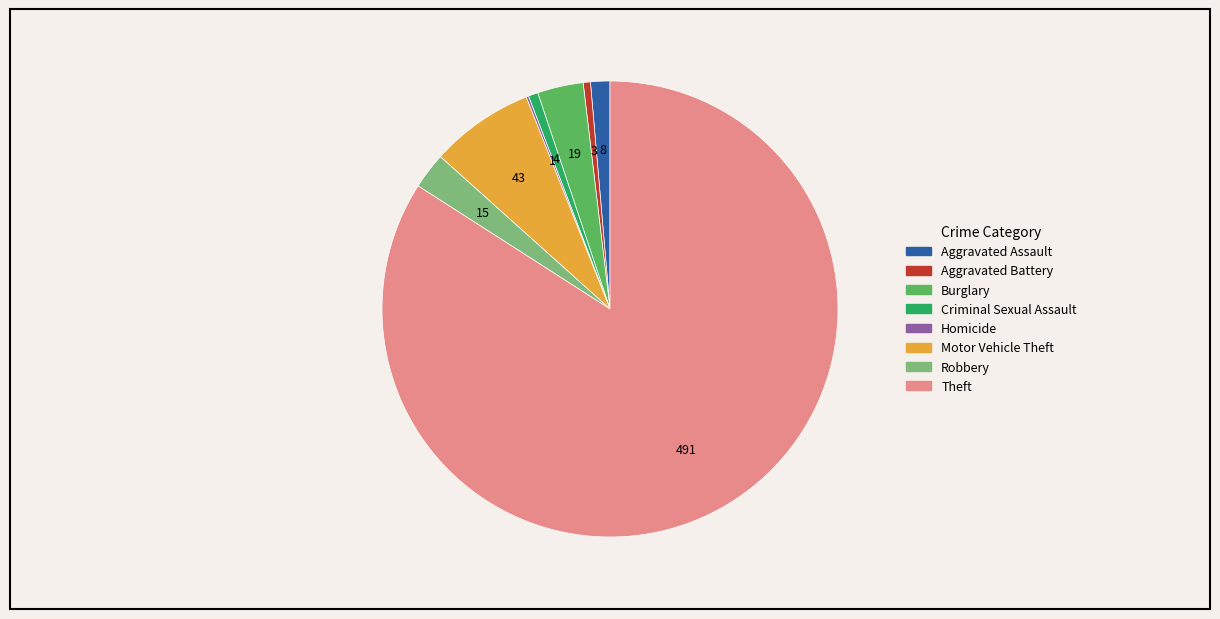

What is the largest slice in the pie chart?

Theft